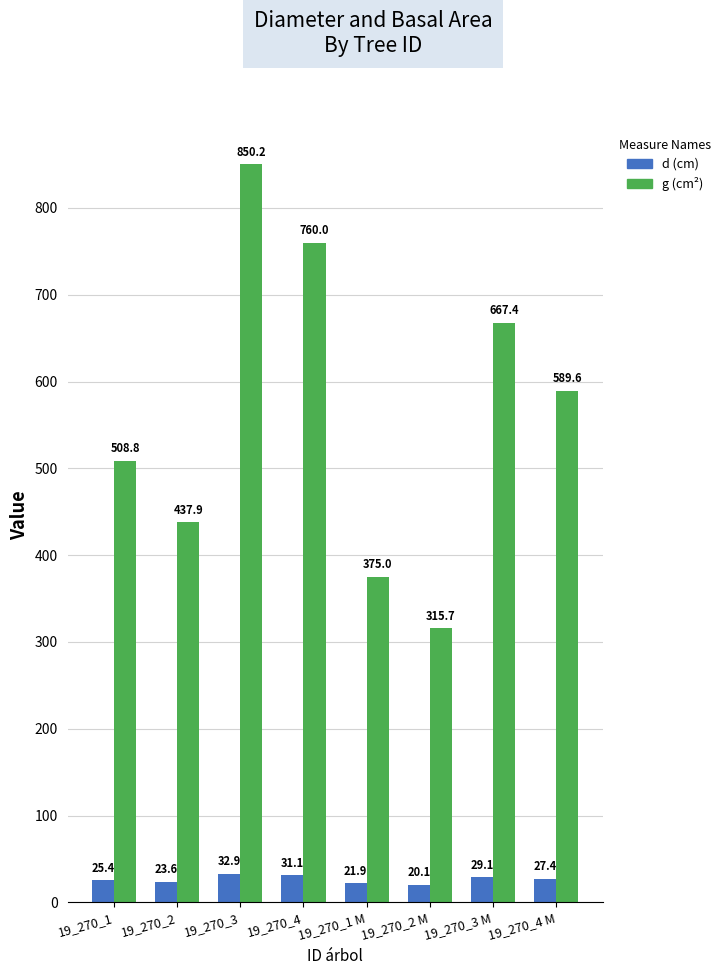

What is the difference between the d (cm) values at 19_270_3 M and 19_270_1?

3.7